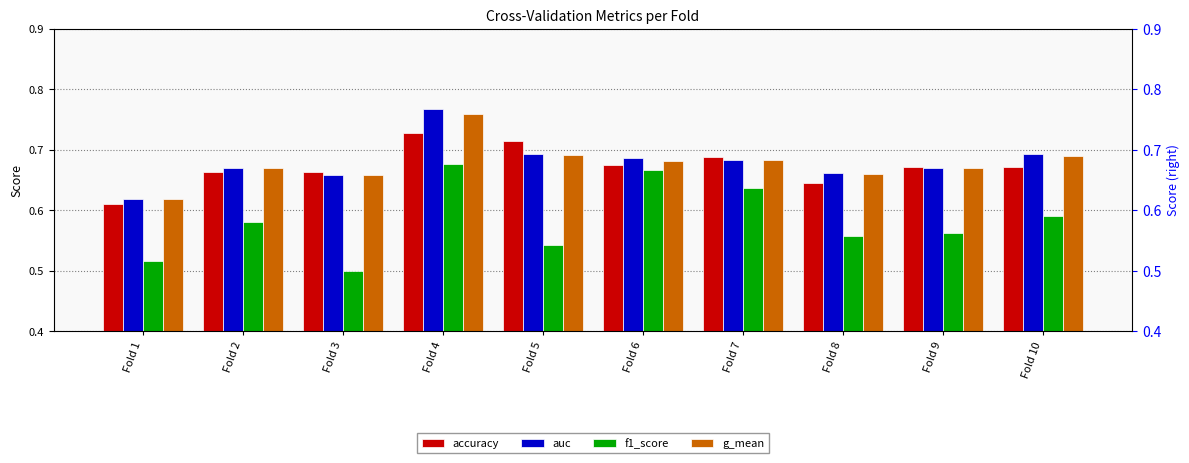

Which label corresponds to the largest value in the chart?

Fold 4